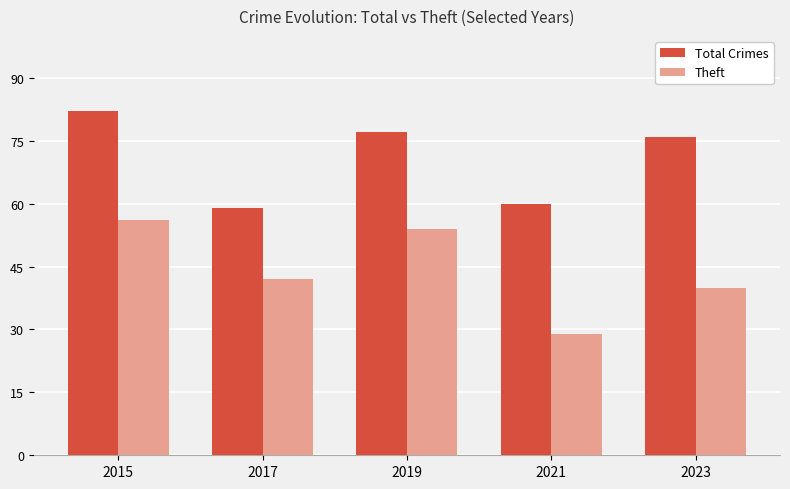

Reading left to right, transcribe all the data shown in this chart.

Total Crimes: 2015=82	2017=59	2019=77	2021=60	2023=76
Theft: 2015=56	2017=42	2019=54	2021=29	2023=40